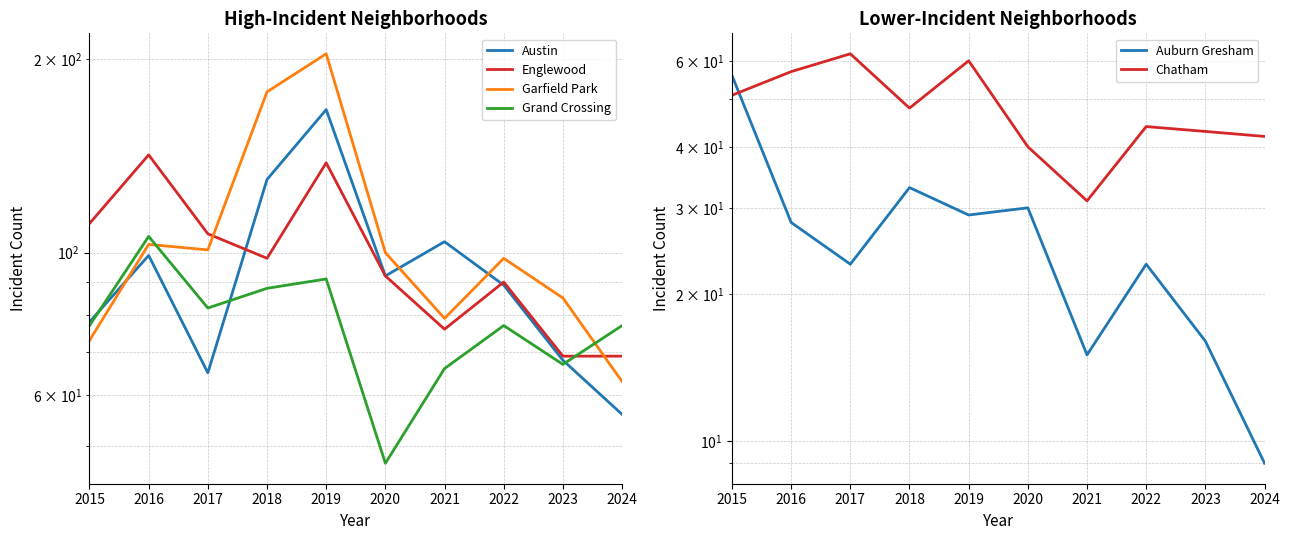

What is the maximum value for Austin?

167